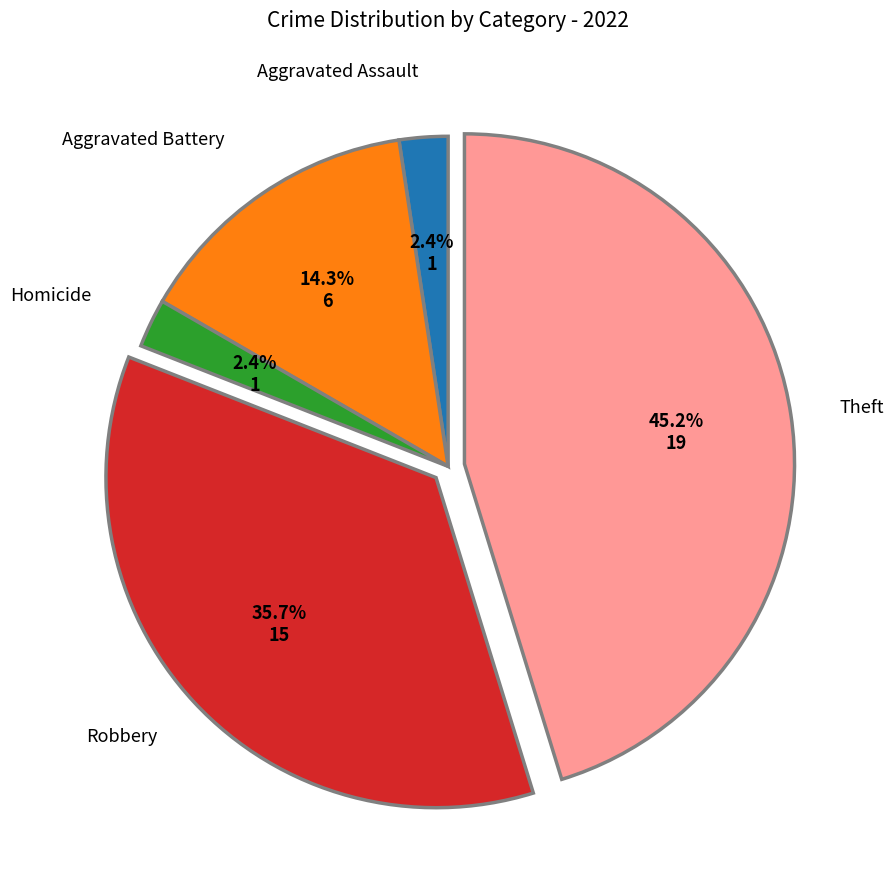

Does any single category account for the majority?

No